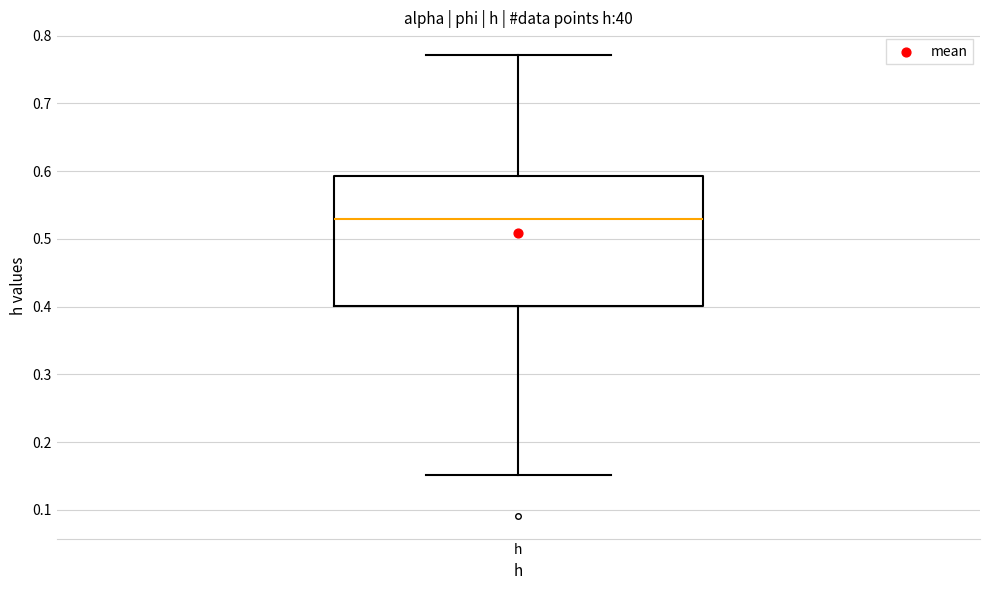

Where does the lower whisker of the box for h end on the y-axis? The values are not printed on the chart, so give them approximately, as read against the axis.

0.15